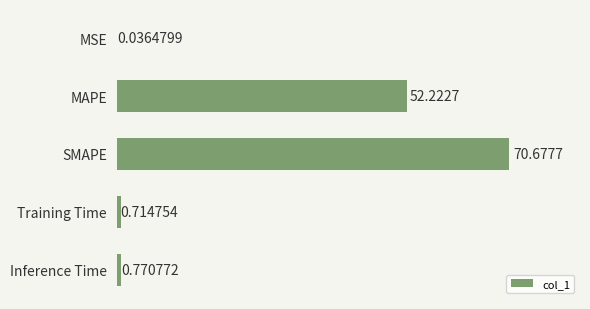

Are the bars horizontal?

Yes